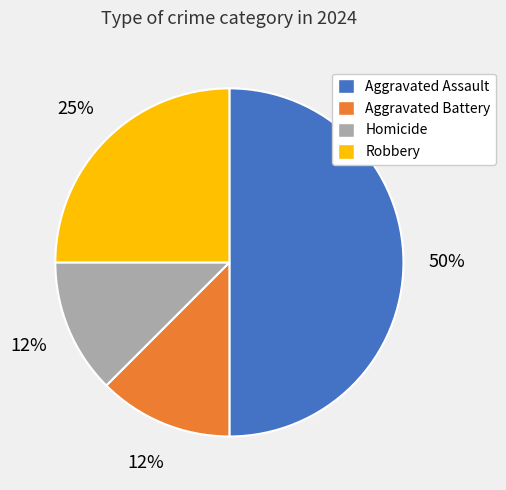

Is Homicide the majority of the pie?

No